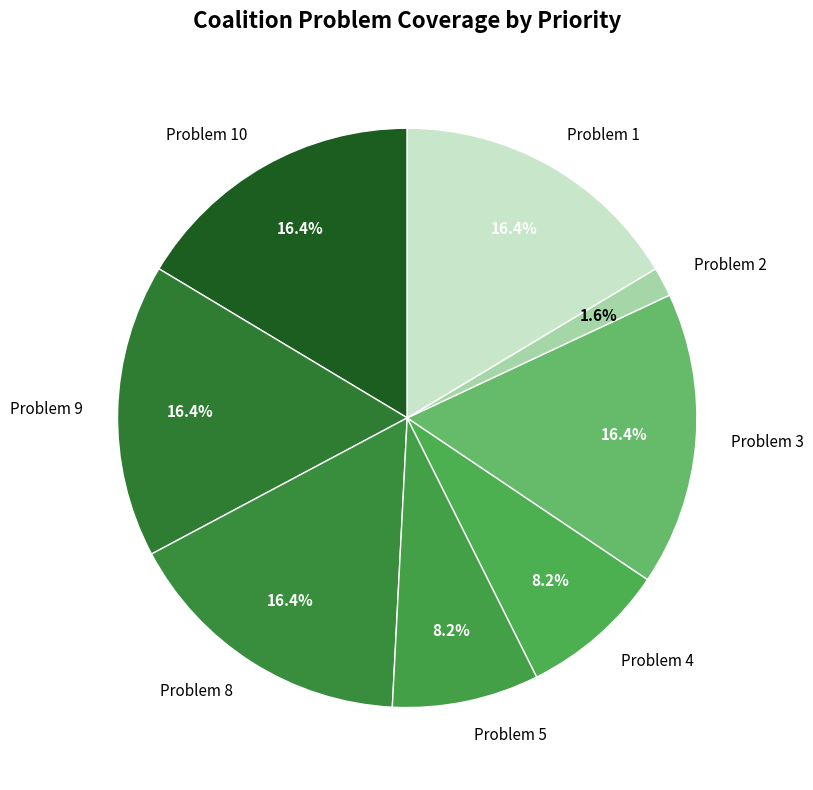

Is there any slice that represents more than half of the pie?

No